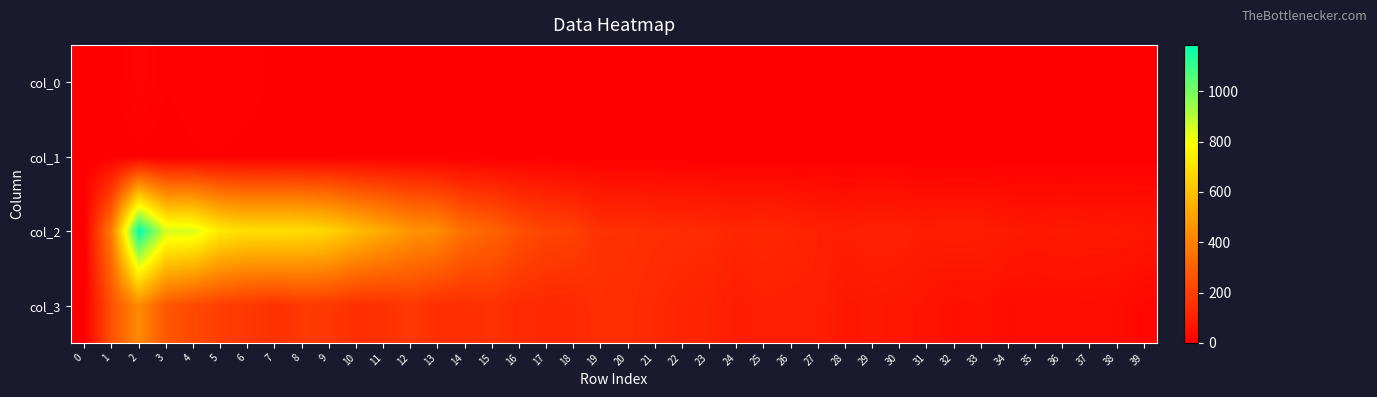

What is the spread (max minus min) of values at 15?

310